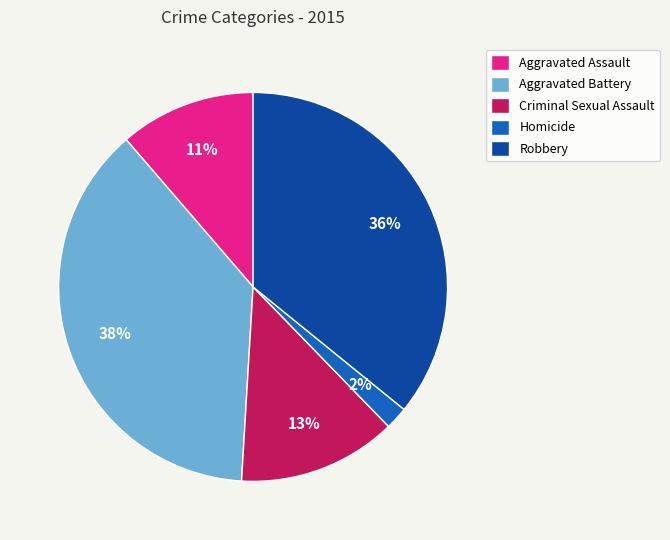

Count the number of slices in the pie.

5